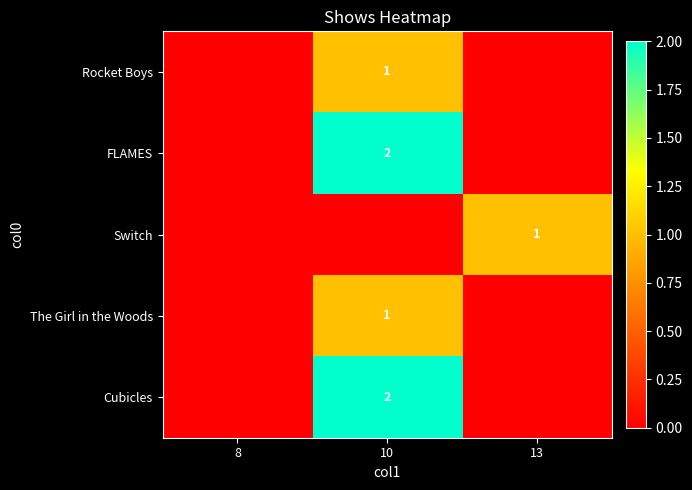

True or false: Rocket Boys has a value of 1 at 10.

True